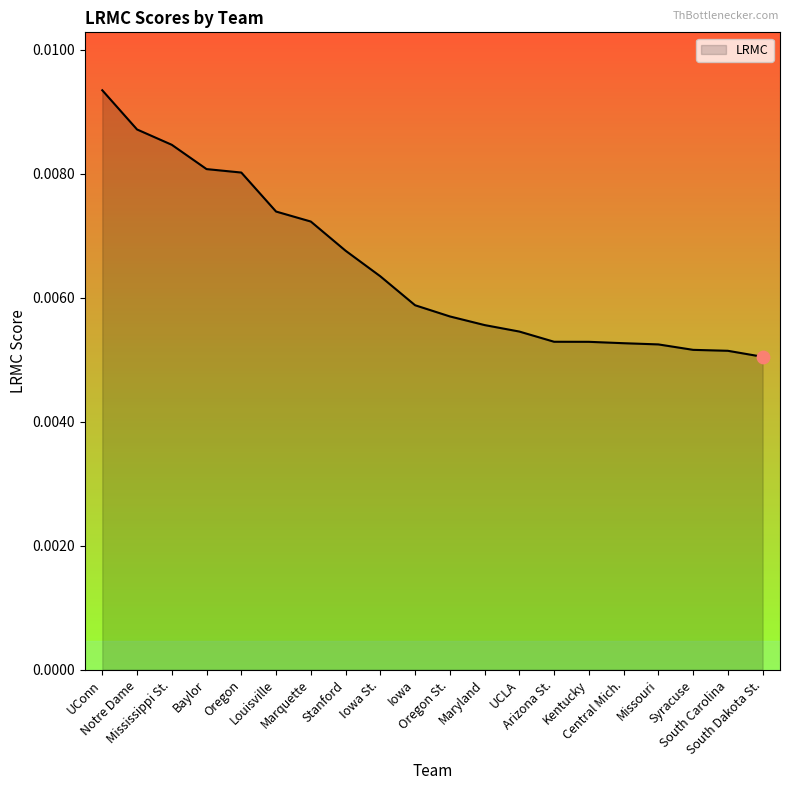

Which has a higher value, Oregon or Missouri?

Oregon